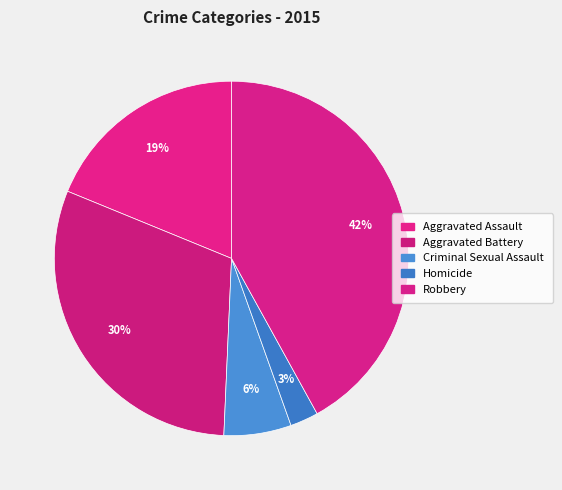

What portion of the pie excludes Aggravated Battery?

69.5%